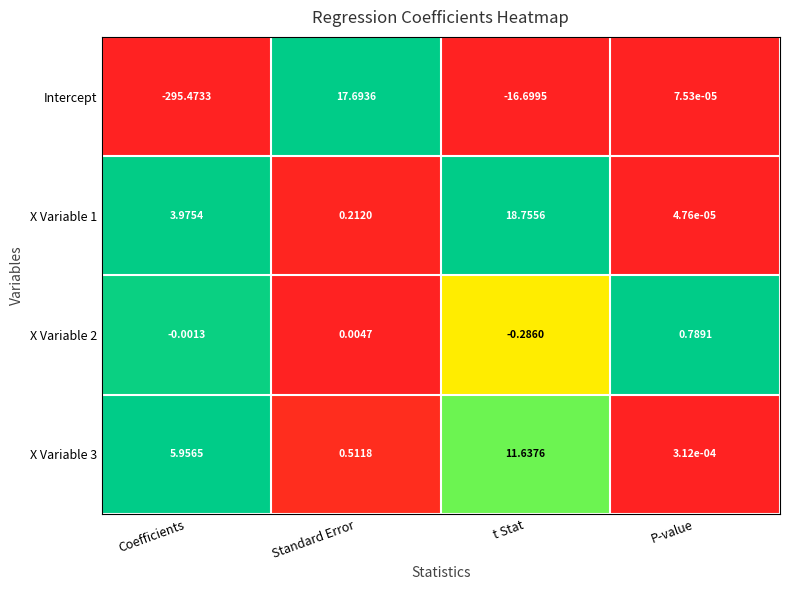

At t Stat, list the series in order from largest to smallest.

X Variable 1, X Variable 3, X Variable 2, Intercept